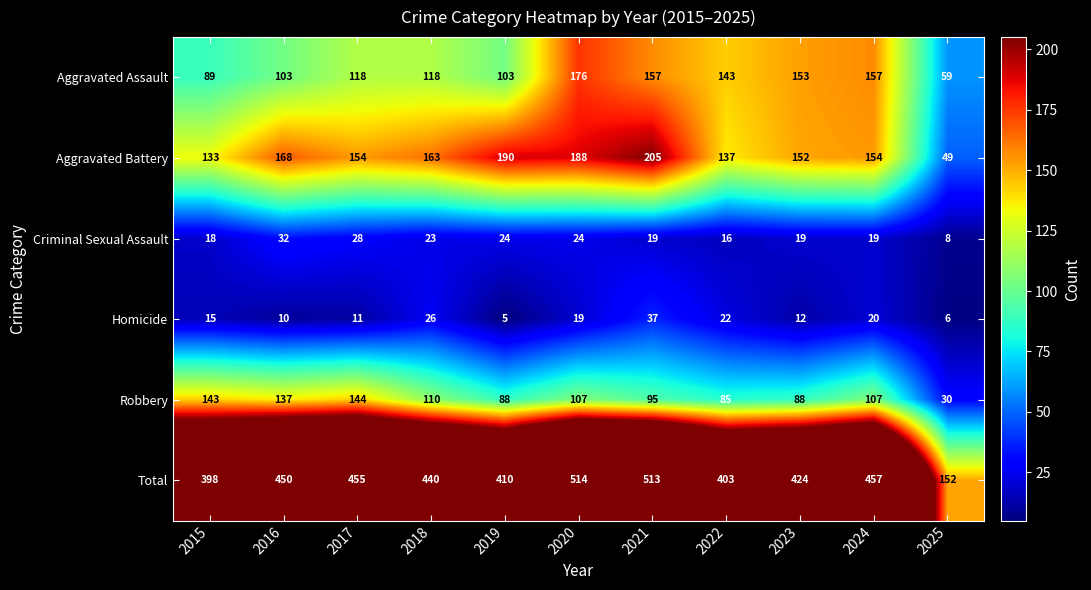

What is the sum of the Robbery values at 2017 and 2020?

251